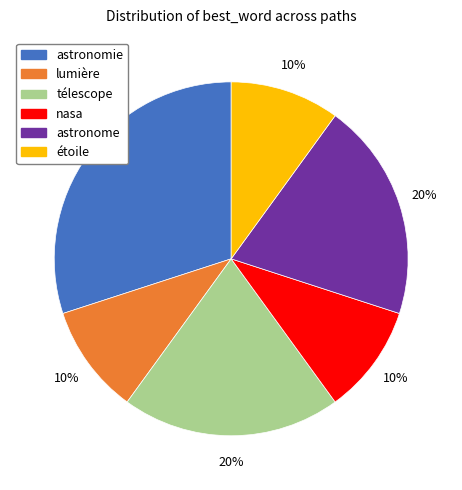

Combined, do nasa and étoile account for over 50%?

No